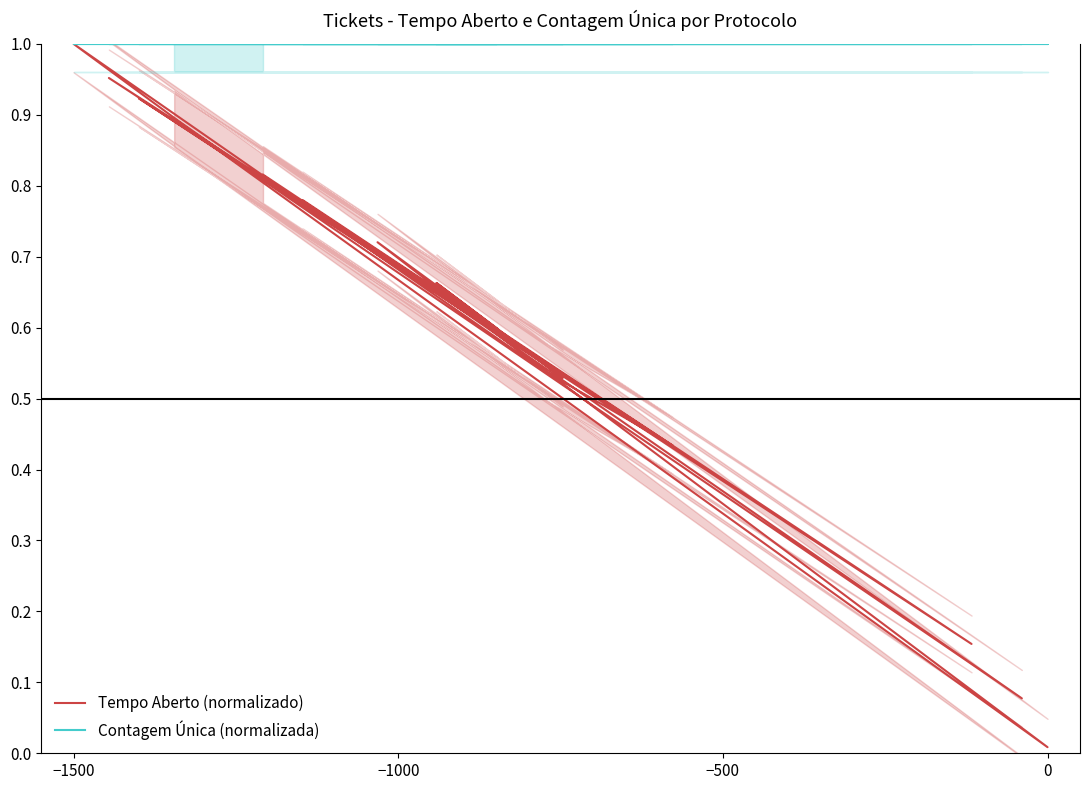

Reading right to left, list all the values displayed in this chart.

Tempo Aberto (normalizado): 0.8	0.5	0.9	0.2	0.8	0.1	0.8	0.9	1.0	0.5	0.4	1.0	0.6	0.7	0.5	0.7	0.6	0.0	0.9
Contagem Única (normalizada): 1.0	1.0	1.0	1.0	1.0	1.0	1.0	1.0	1.0	1.0	1.0	1.0	1.0	1.0	1.0	1.0	1.0	1.0	1.0